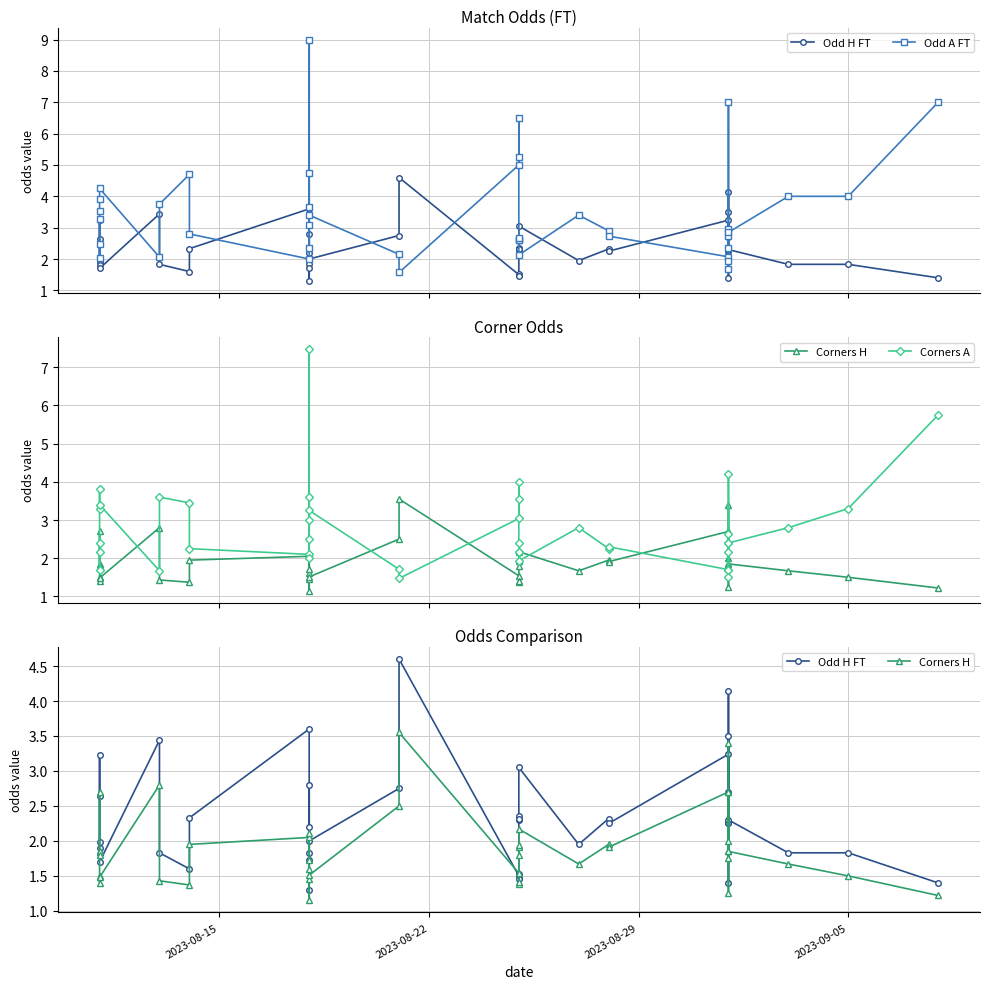

What is the sum of all Odd A FT values?

139.1